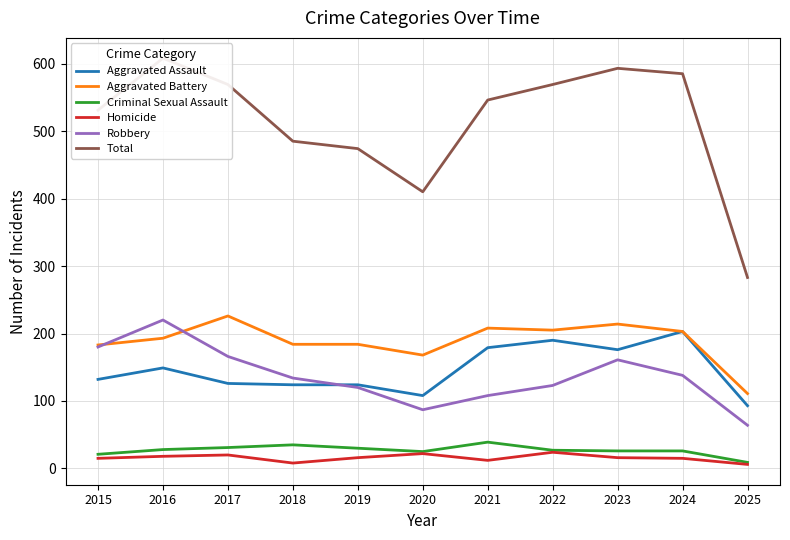

Which category has the lowest value in the Criminal Sexual Assault series?

2025